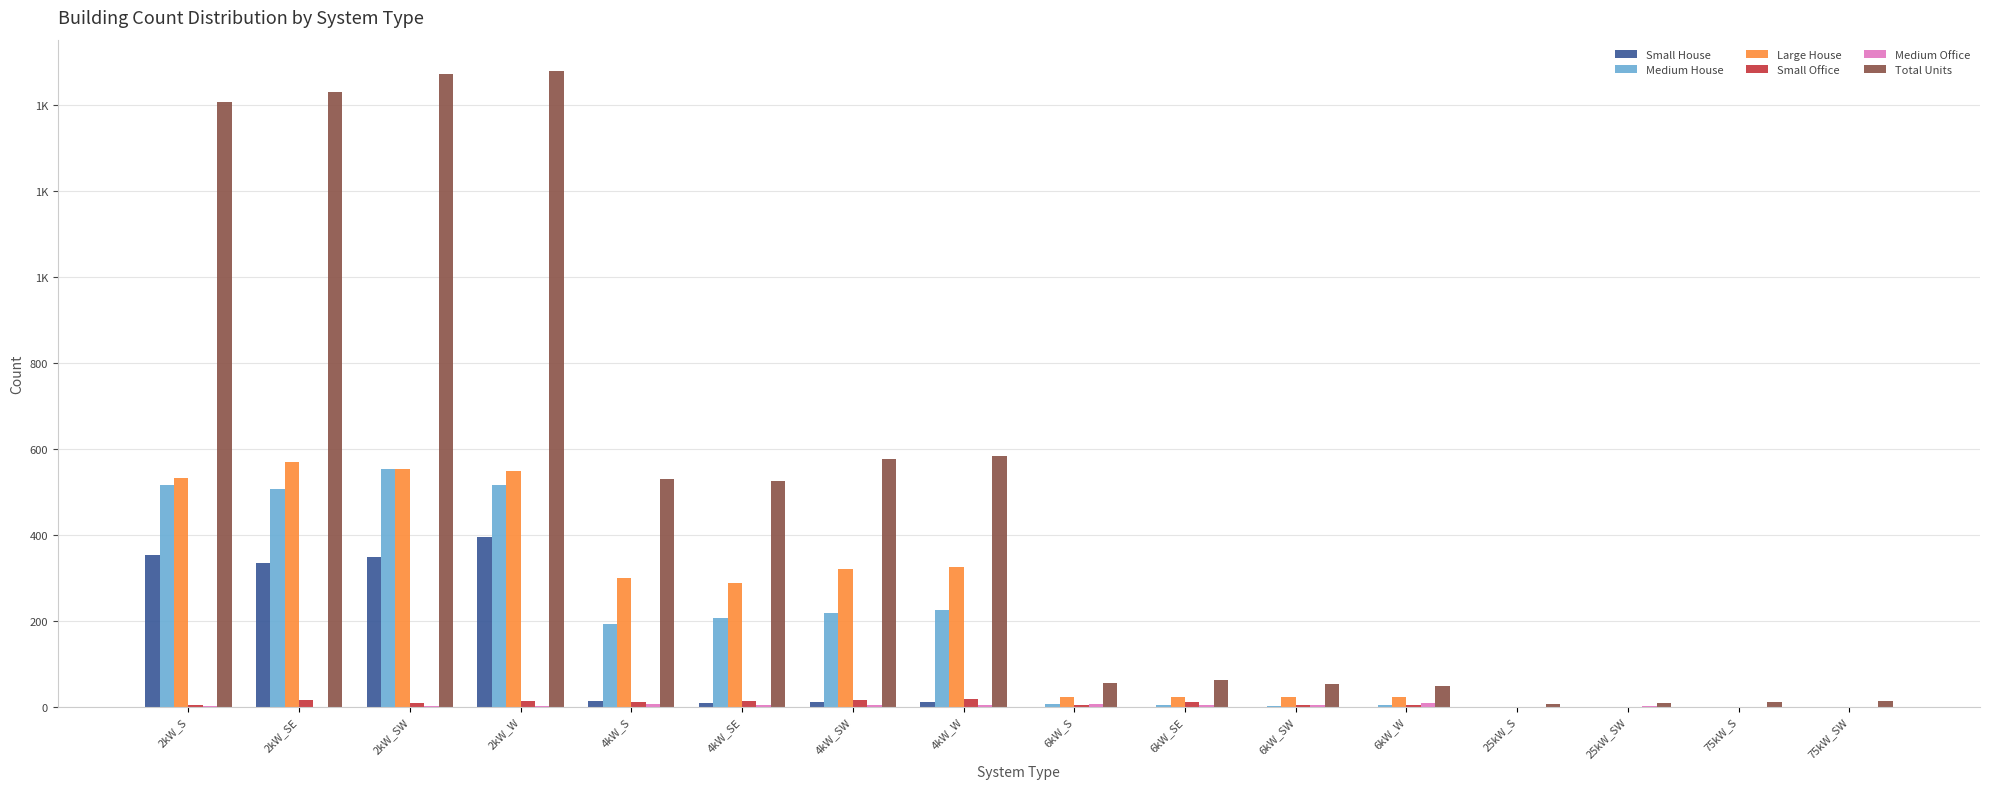

How many values in Medium Office are above zero?

12